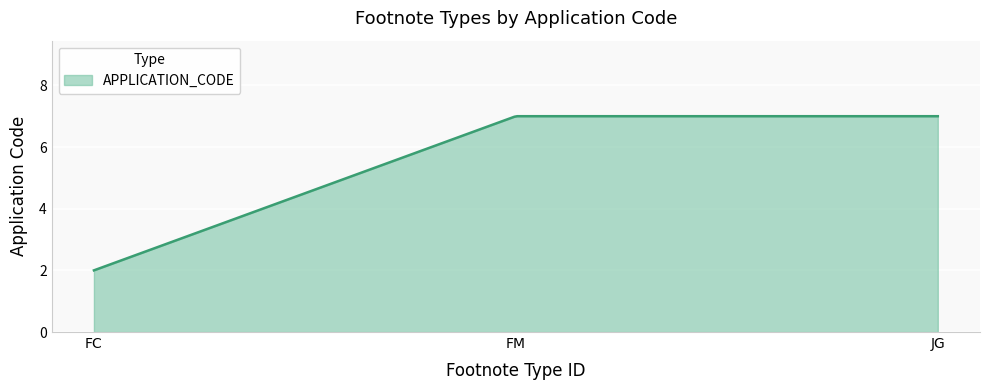

What is the difference between the maximum and minimum values?

5.0